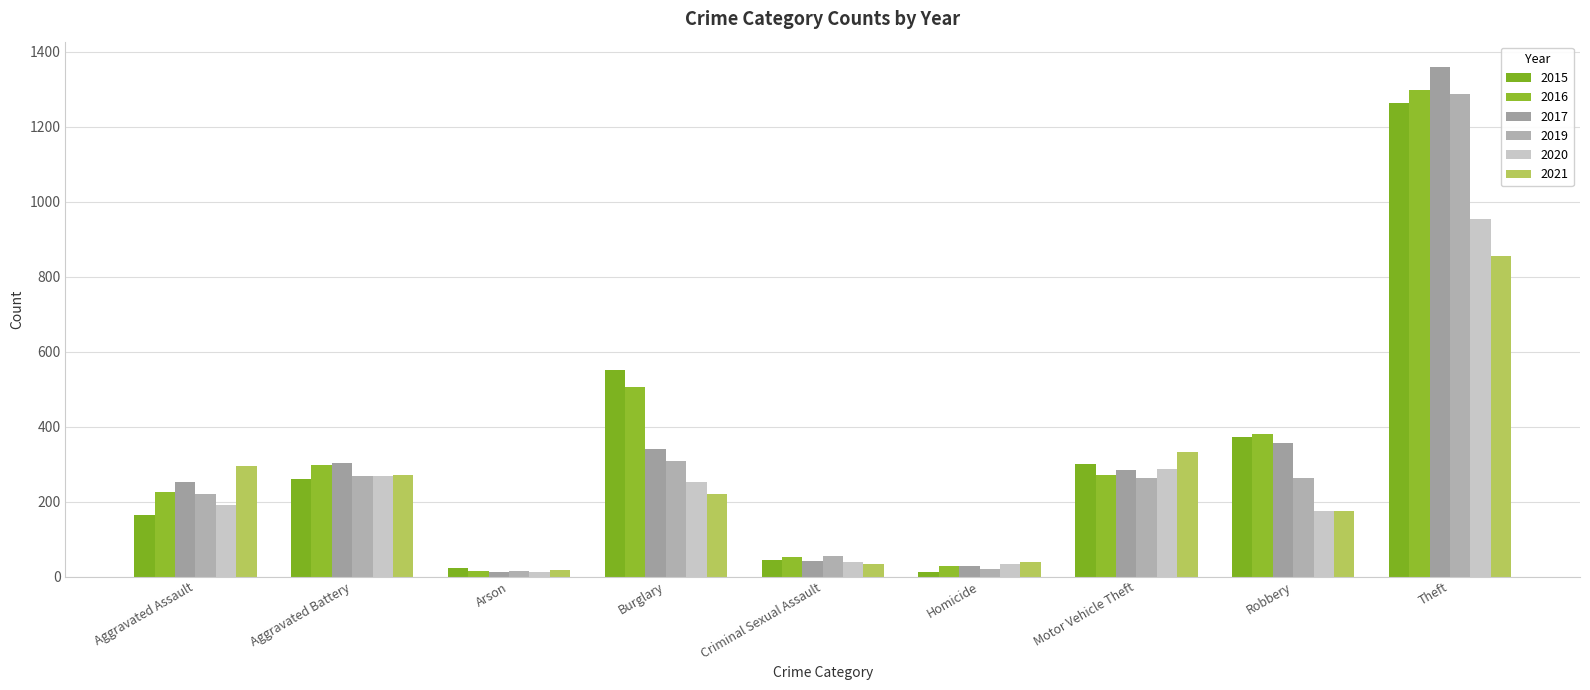

Reading left to right, what are all the values shown in this chart?

2015: 164	260	22	552	43	13	299	372	1263
2016: 225	298	14	505	51	28	272	381	1297
2017: 251	303	12	339	41	27	285	356	1359
2019: 220	267	16	308	54	21	262	264	1288
2020: 192	269	12	252	39	34	287	174	954
2021: 295	270	18	220	33	38	332	175	856